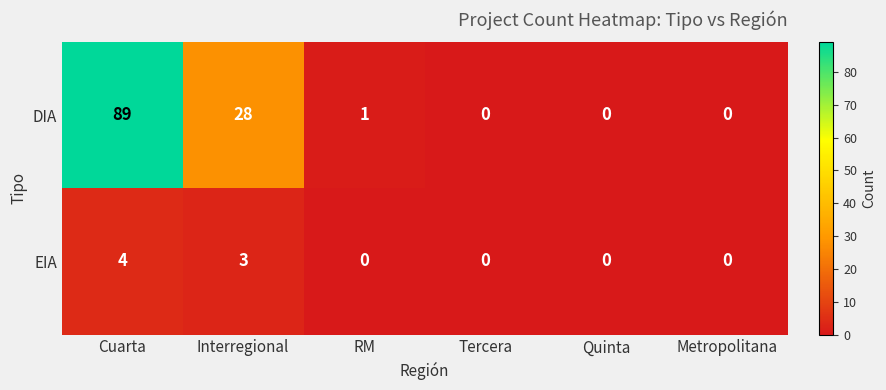

Reading right to left, list all the values displayed in this chart.

DIA: Metropolitana=0	Quinta=0	Tercera=0	RM=1	Interregional=28	Cuarta=89
EIA: Metropolitana=0	Quinta=0	Tercera=0	RM=0	Interregional=3	Cuarta=4